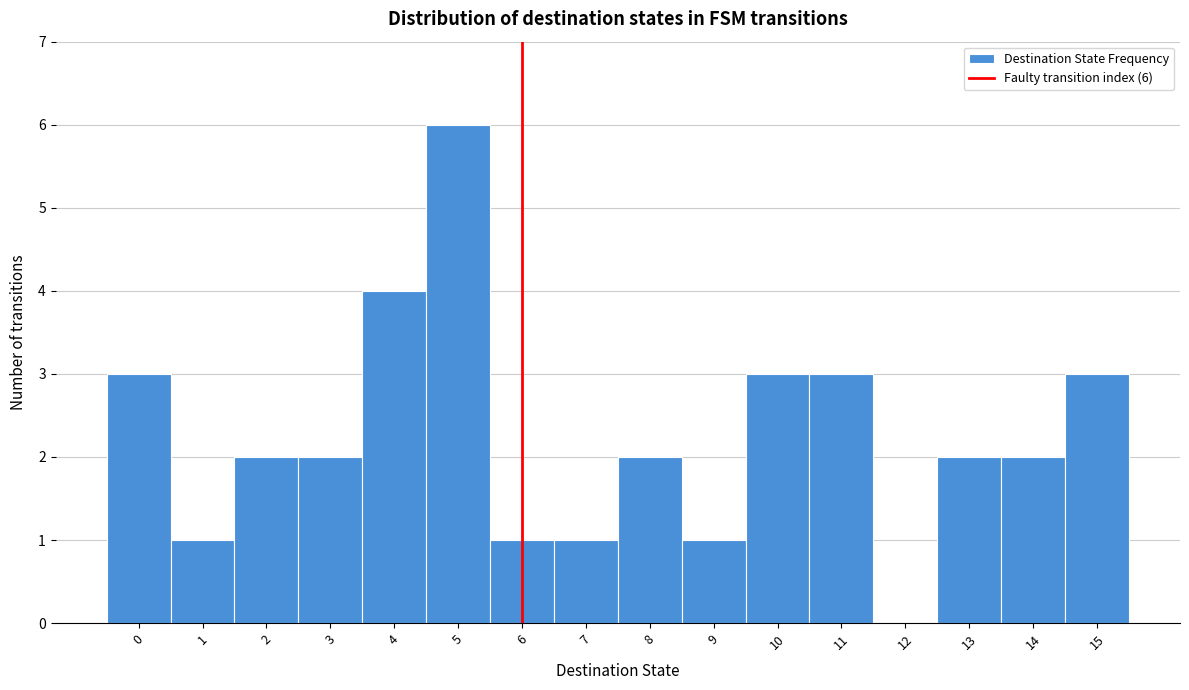

Which range on the x-axis has the tallest bar?

4.5 to 5.5